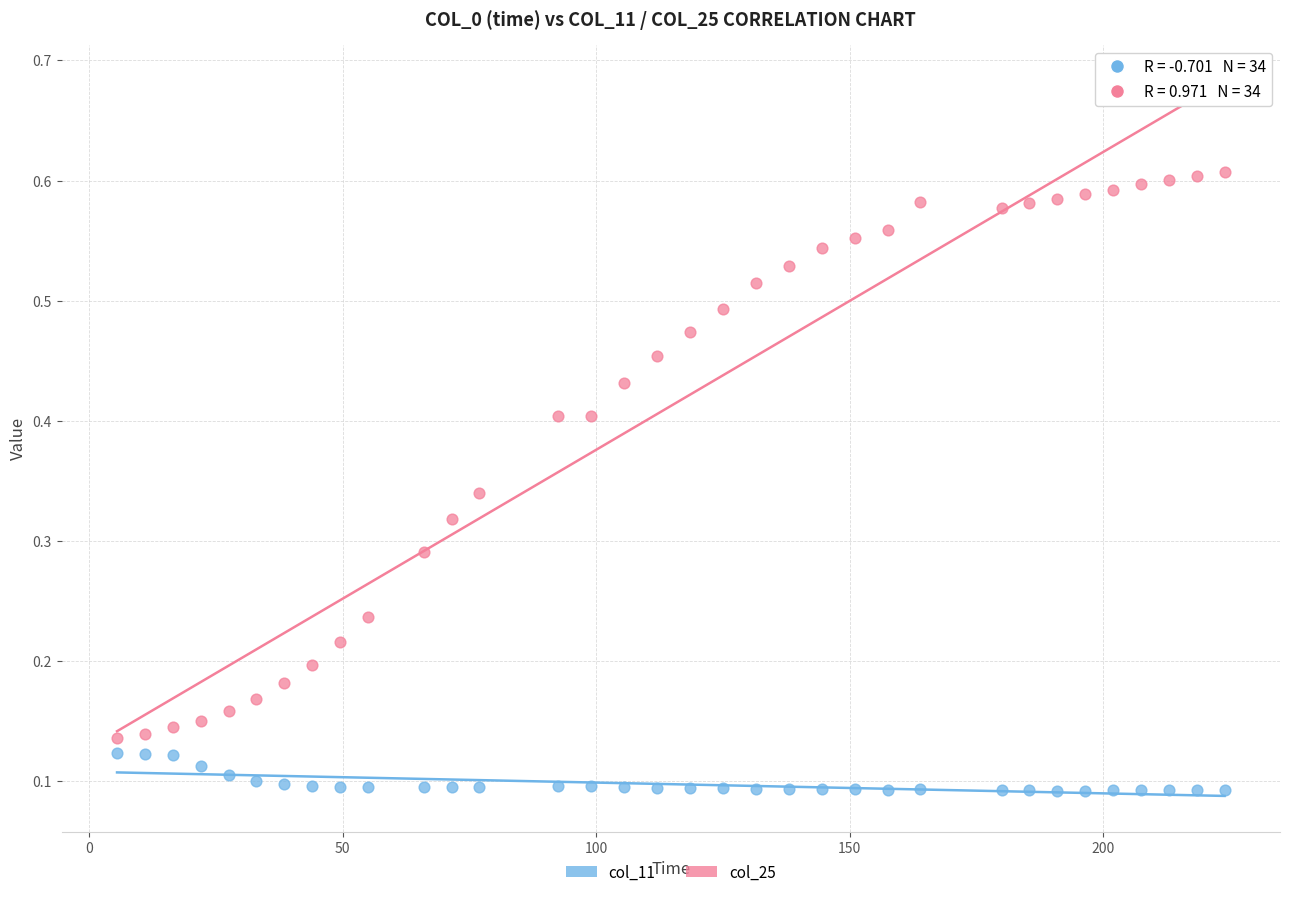

Across all data points, what is the range of X values (max minus min)?

218.5